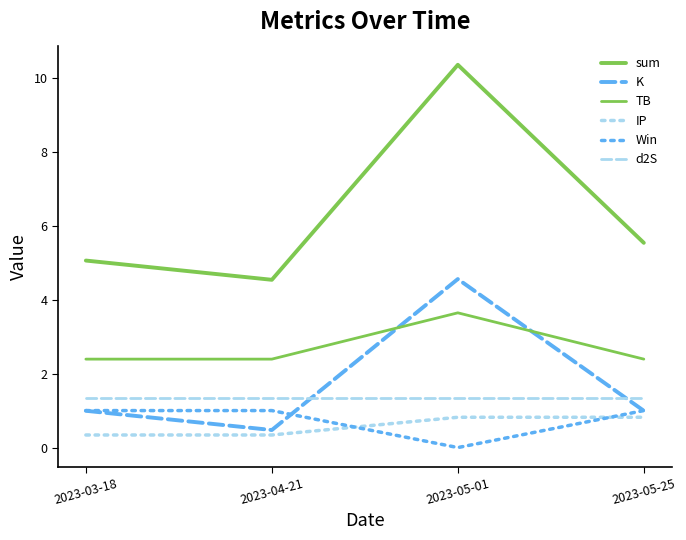

At which label does Win reach its peak?

2023-03-18